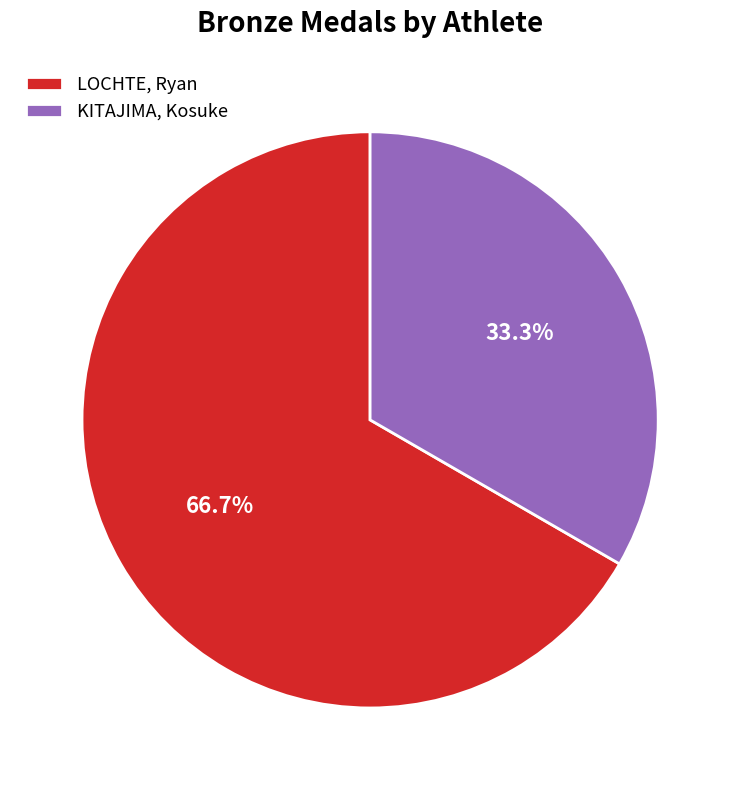

What percentage is NOT represented by KITAJIMA, Kosuke?

66.7%